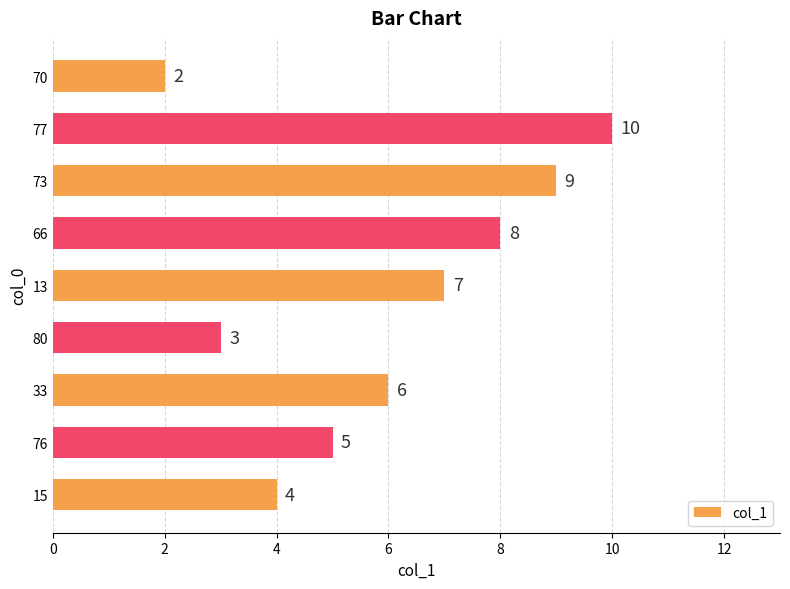

List the labels in order of value, largest first.

77, 73, 66, 13, 33, 76, 15, 80, 70